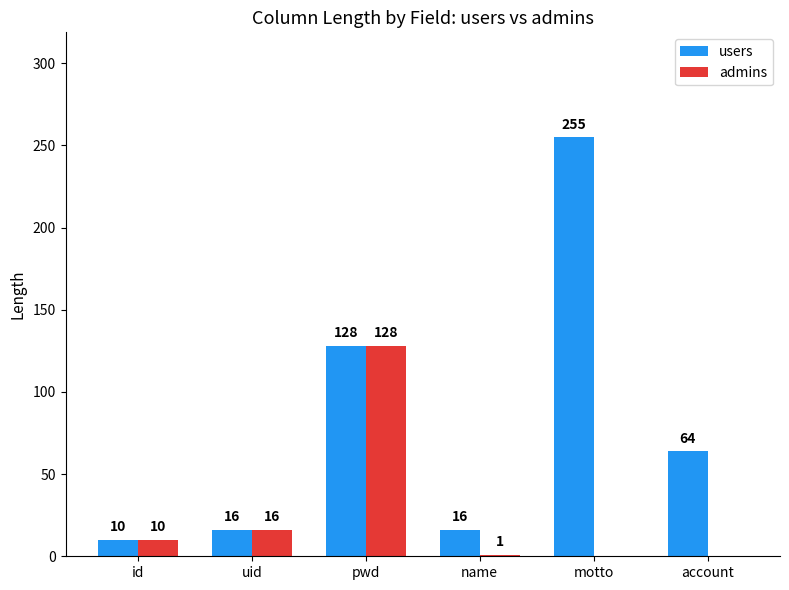

True or false: admins has a value of 10 at id.

True